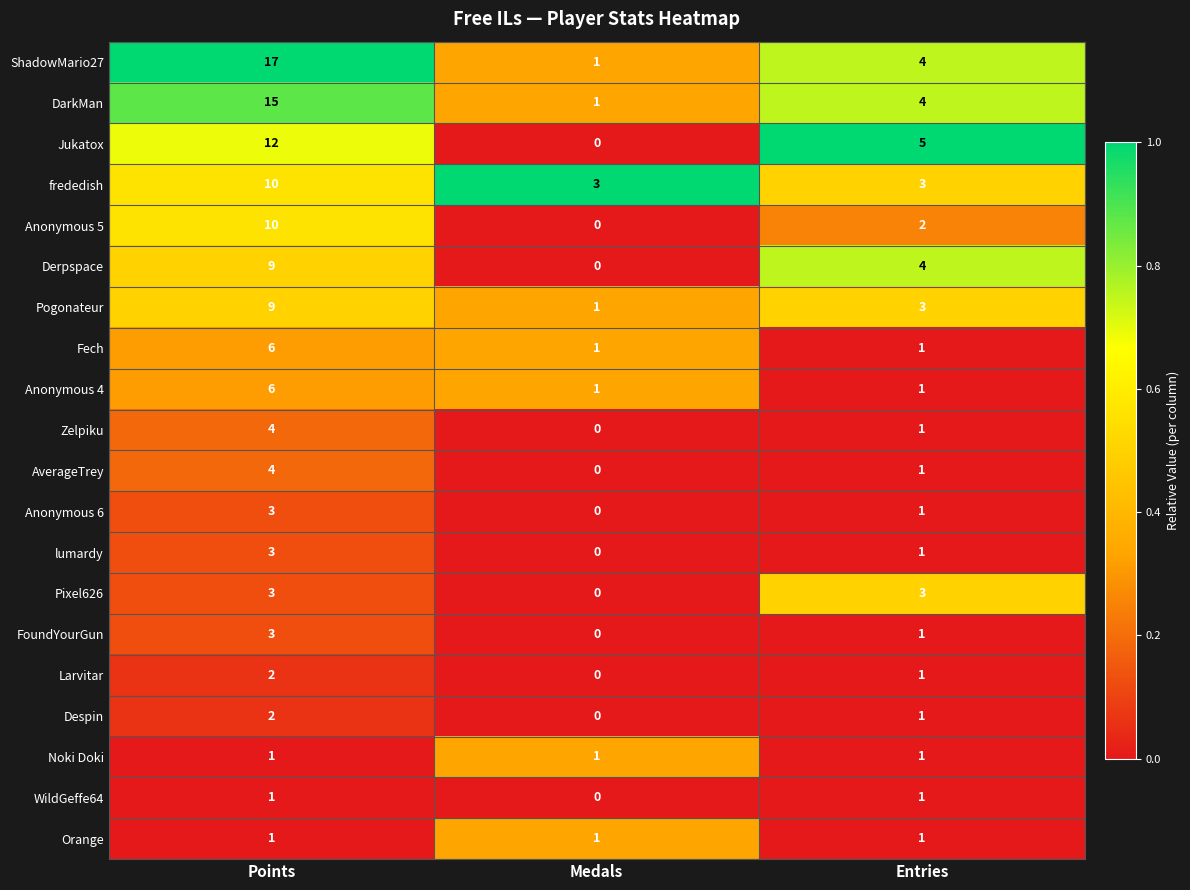

Which label corresponds to the largest value in the chart?

Points